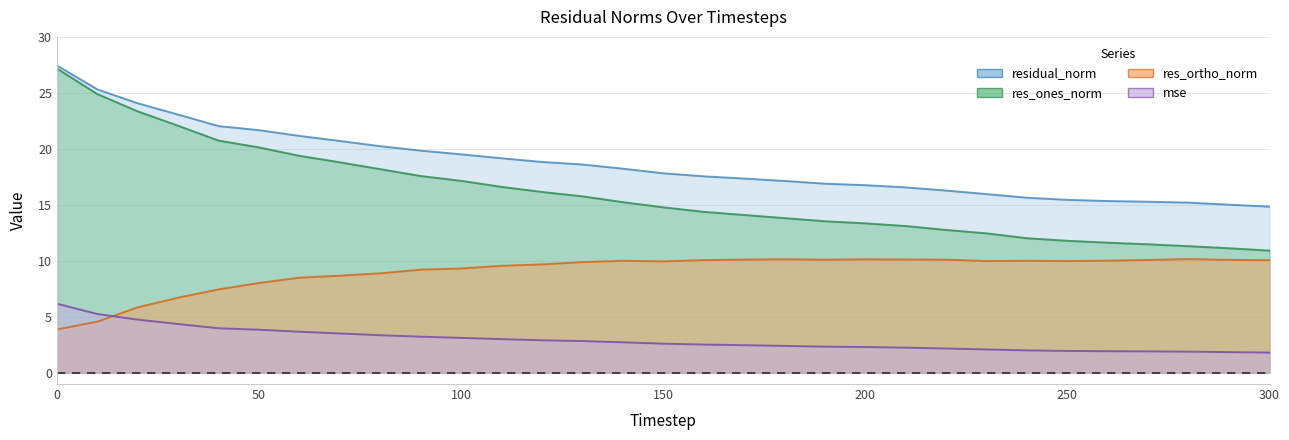

Reading left to right, extract all data points from this chart.

residual_norm: 27.4	25.3	24.1	23.1	22.0	21.7	21.2	20.7	20.2	19.8	19.5	19.2	18.8	18.6	18.2	17.8	17.5	17.3	17.1	16.9	16.8	16.6	16.3	16.0	15.6	15.4	15.3	15.3	15.2	15.0	14.8
res_ones_norm: 27.2	24.9	23.3	22.1	20.7	20.1	19.4	18.8	18.2	17.6	17.1	16.6	16.2	15.8	15.2	14.8	14.4	14.1	13.8	13.5	13.3	13.1	12.8	12.5	12.0	11.8	11.6	11.5	11.3	11.1	10.9
res_ortho_norm: 3.9	4.6	5.9	6.7	7.4	8.0	8.5	8.7	8.9	9.2	9.3	9.6	9.7	9.9	10.0	10.0	10.1	10.1	10.1	10.1	10.1	10.1	10.1	10.0	10.0	10.0	10.0	10.1	10.2	10.1	10.1
mse: 6.2	5.3	4.7	4.4	4.0	3.8	3.7	3.5	3.4	3.2	3.1	3.0	2.9	2.8	2.7	2.6	2.5	2.5	2.4	2.3	2.3	2.2	2.2	2.1	2.0	2.0	1.9	1.9	1.9	1.8	1.8